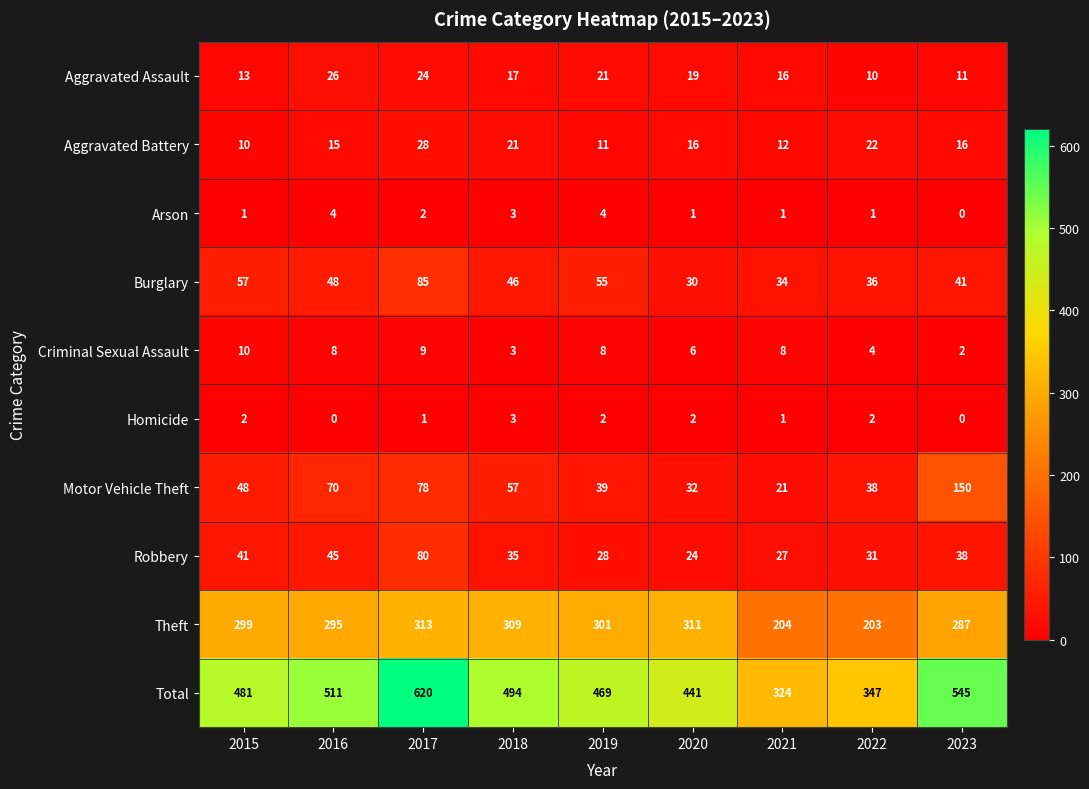

Which series has the largest range (max minus min)?

Total